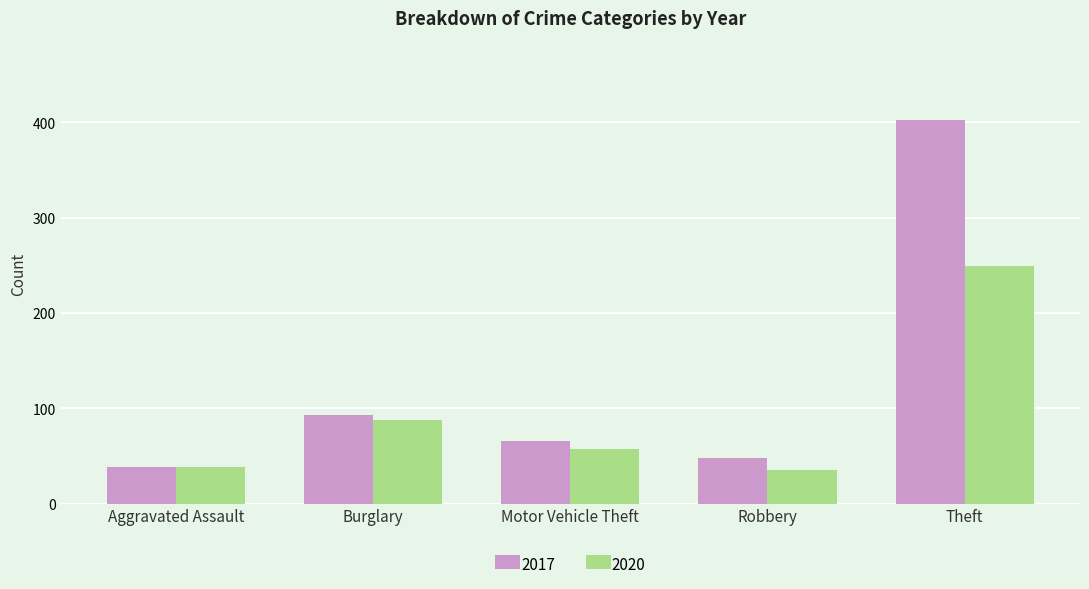

What is the label of the 3rd bar from the left?

Motor Vehicle Theft